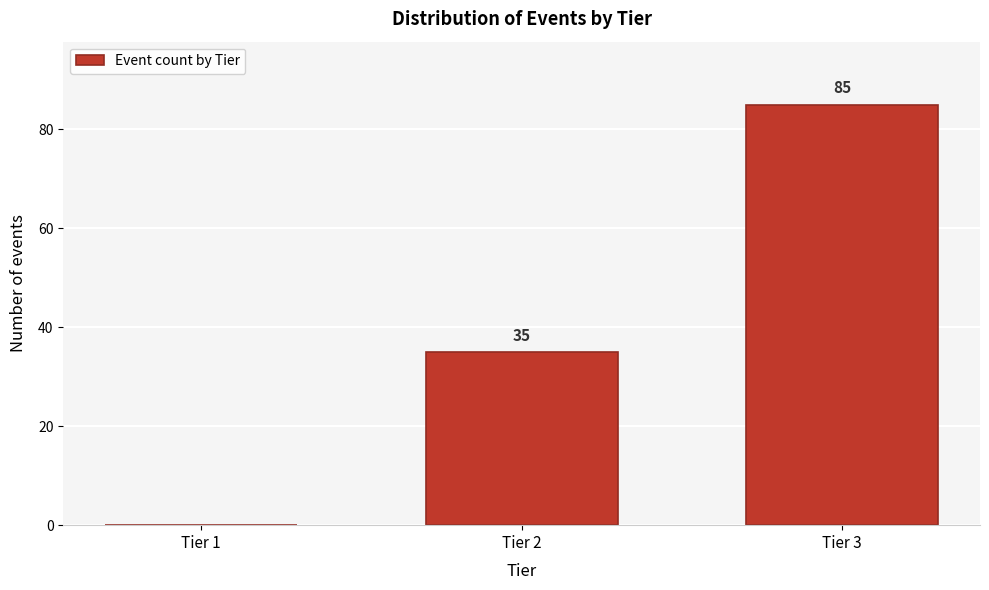

Reading left to right, transcribe all the data shown in this chart.

Tier 1=0	Tier 2=35	Tier 3=85